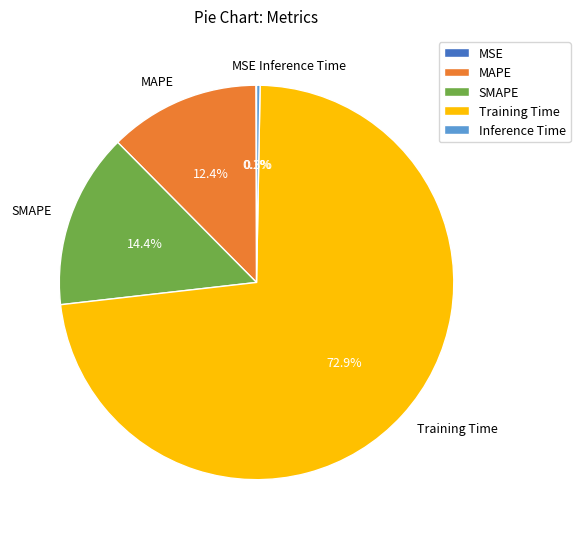

Does any single category account for the majority?

Yes